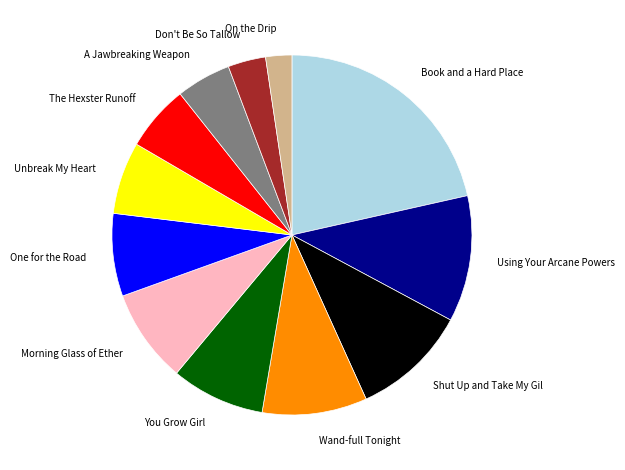

Do You Grow Girl and Wand-full Tonight together represent more than half of the pie?

No